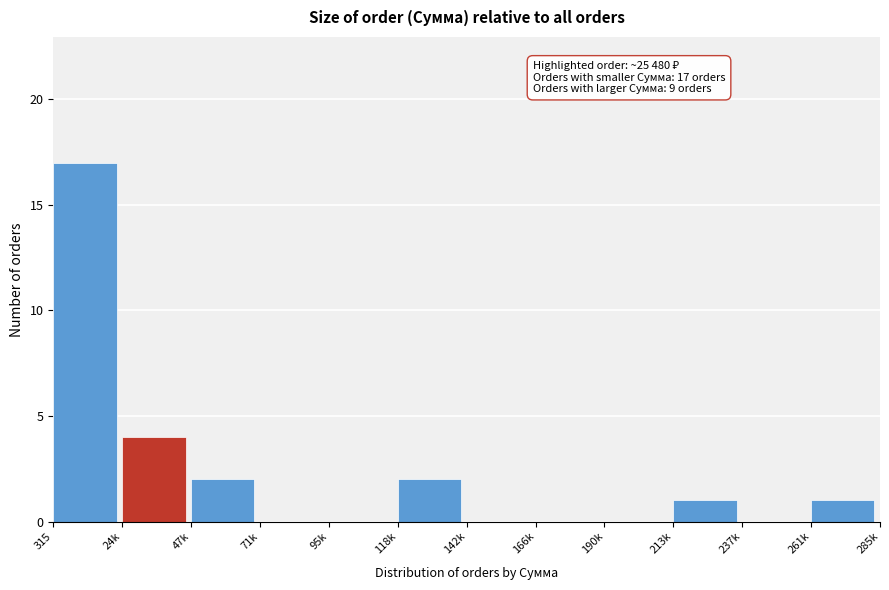

Reading right to left, transcribe all the data shown in this chart.

261k=1	237k=0	213k=1	190k=0	166k=0	142k=0	118k=2	95k=0	71k=0	47k=2	24k=4	315=17